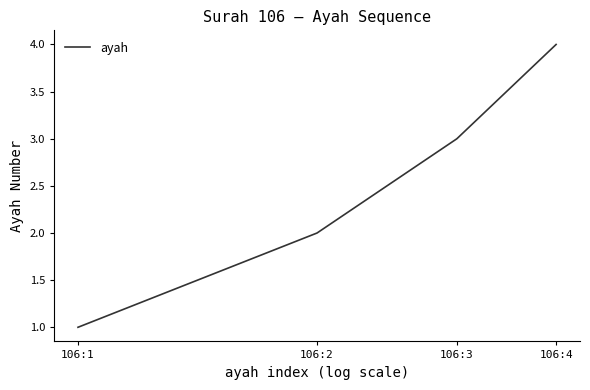

How many distinct data groups are displayed?

1